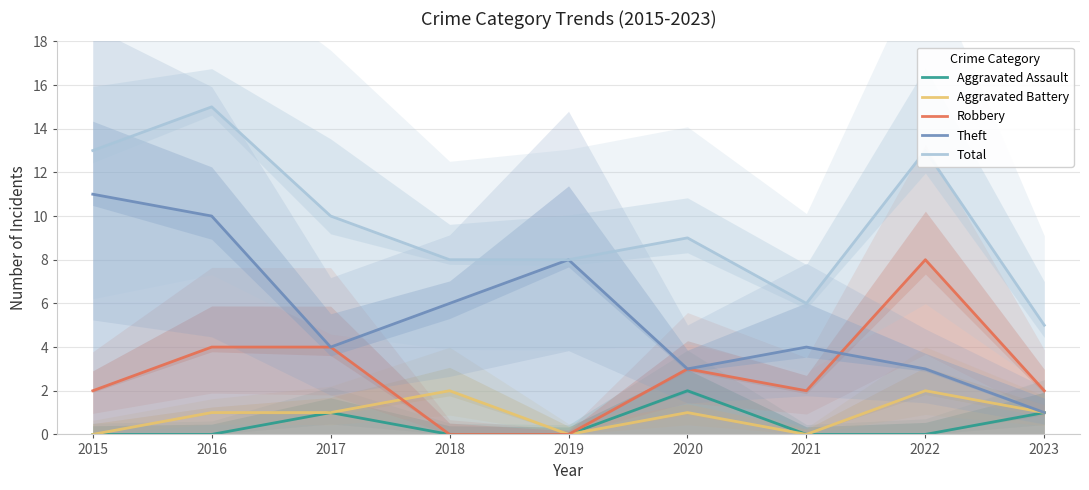

True or false: Total and Aggravated Battery cross at least once.

False